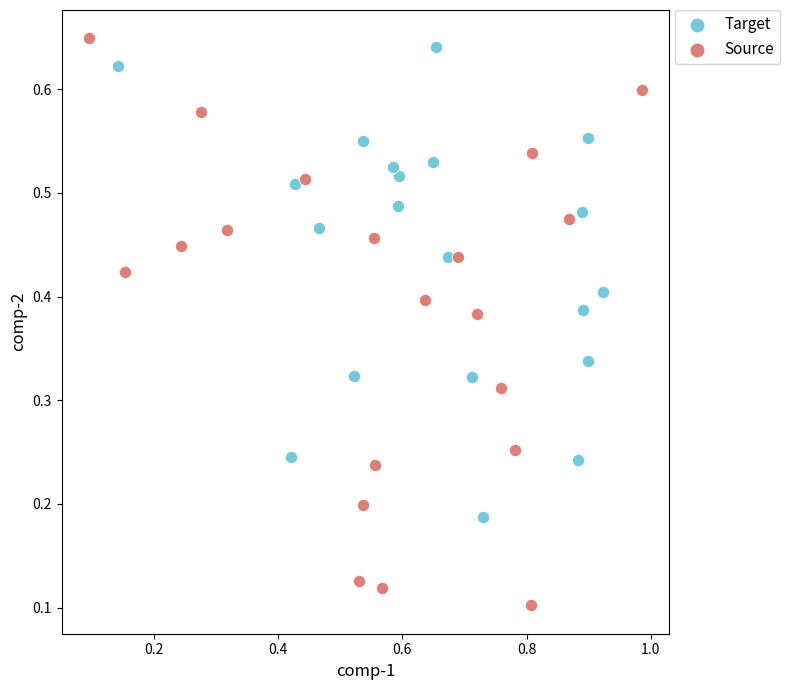

Which series reaches the minimum Y coordinate?

Source